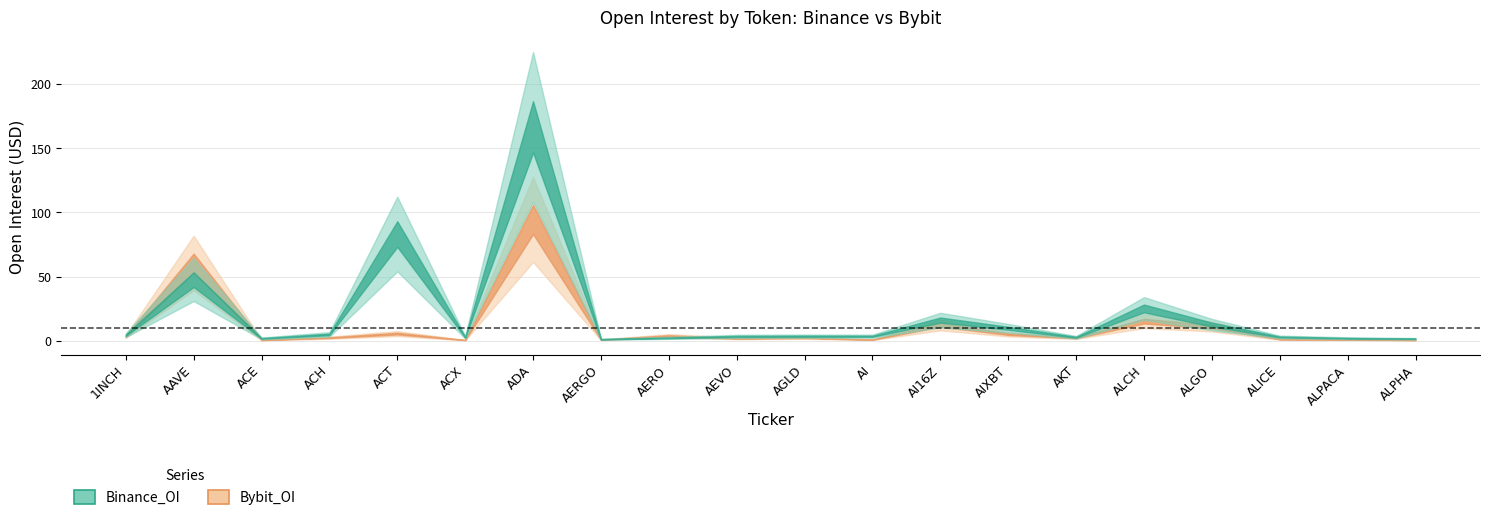

How many intersections are there between Bybit_OI and Binance_OI?

4